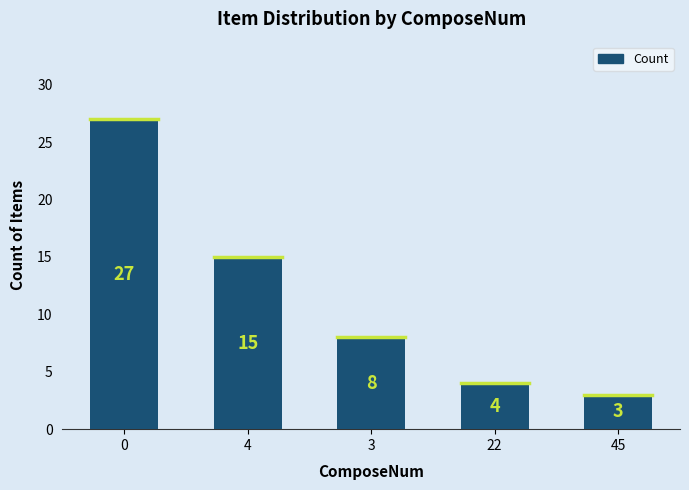

Which category has the lowest value across all series?

45